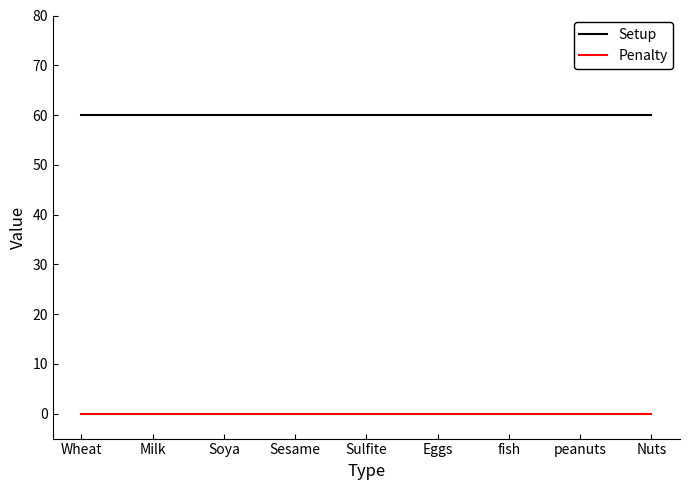

What is the difference between the highest and lowest values at Sulfite?

60